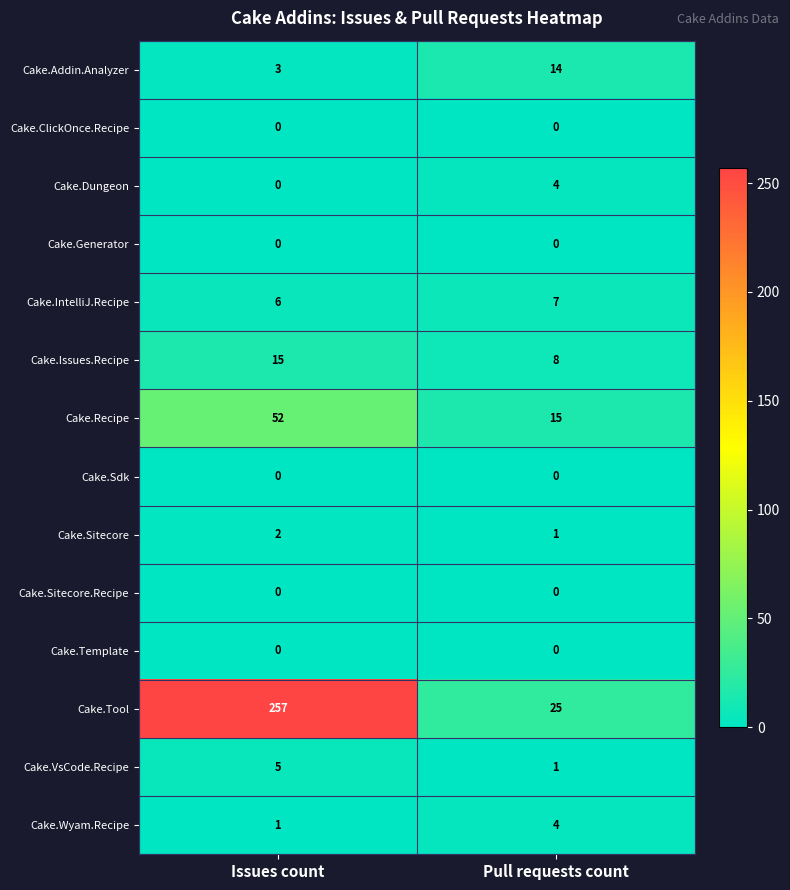

The value of Cake.IntelliJ.Recipe at Pull requests count is 7. True or false?

True